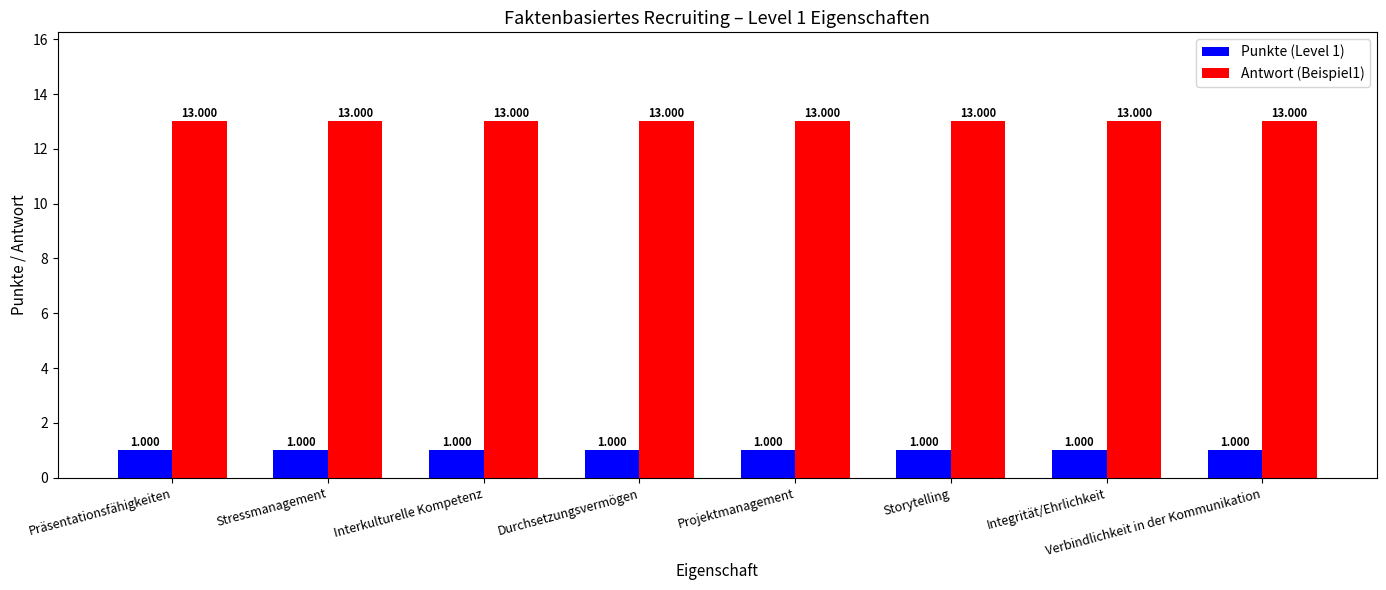

Is the value of Antwort (Beispiel1) at Durchsetzungsvermögen greater than the value of Punkte (Level 1) at Stressmanagement?

Yes